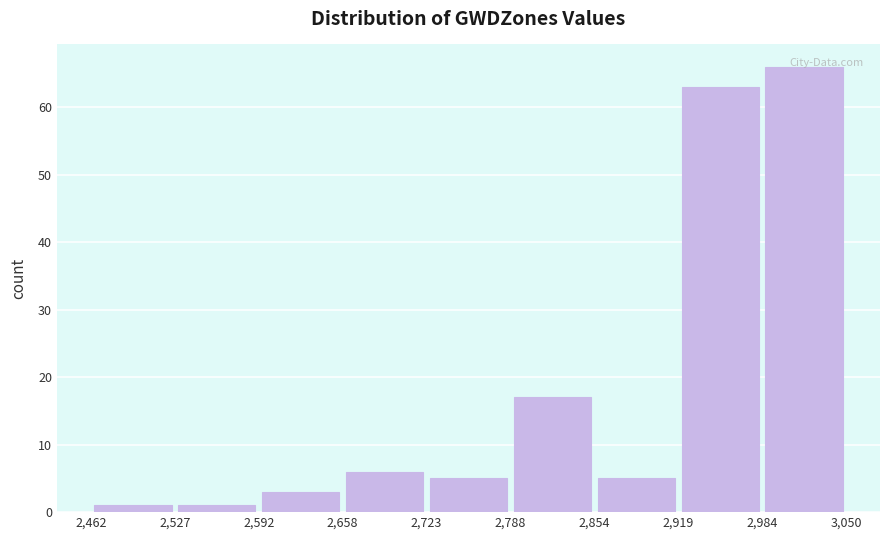

Which range on the x-axis has the tallest bar?

2,984 to 3,050